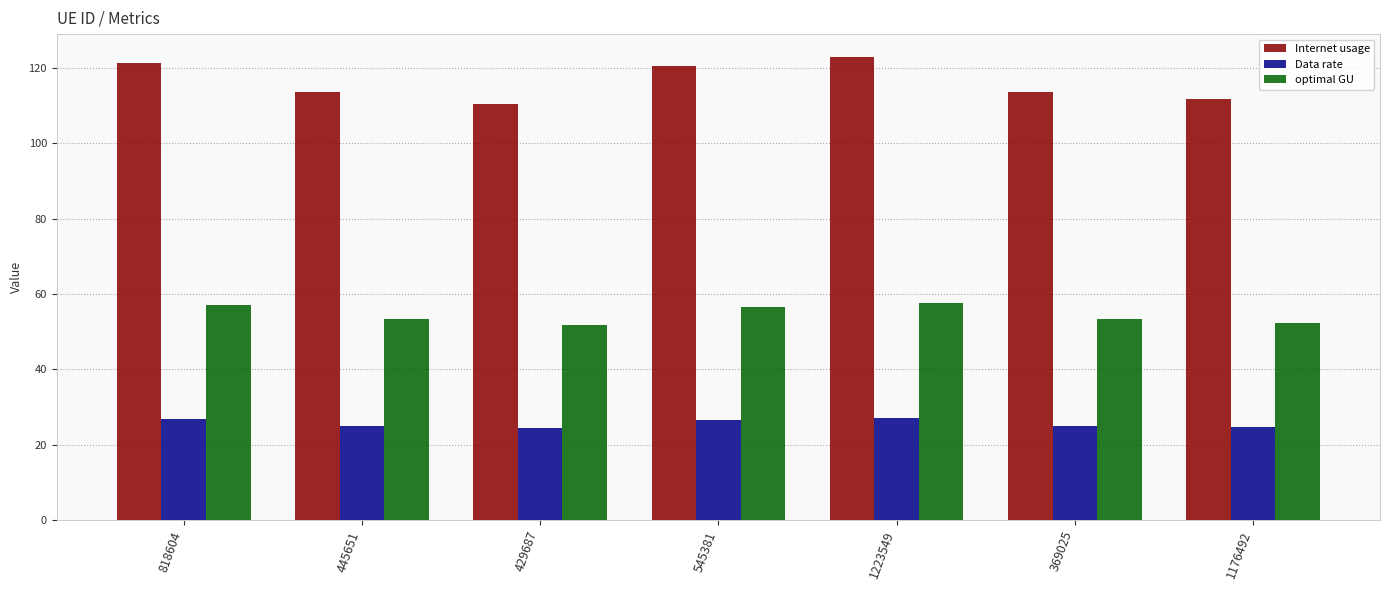

What is the value of the optimal GU bar at the 7th from the left?

52.4